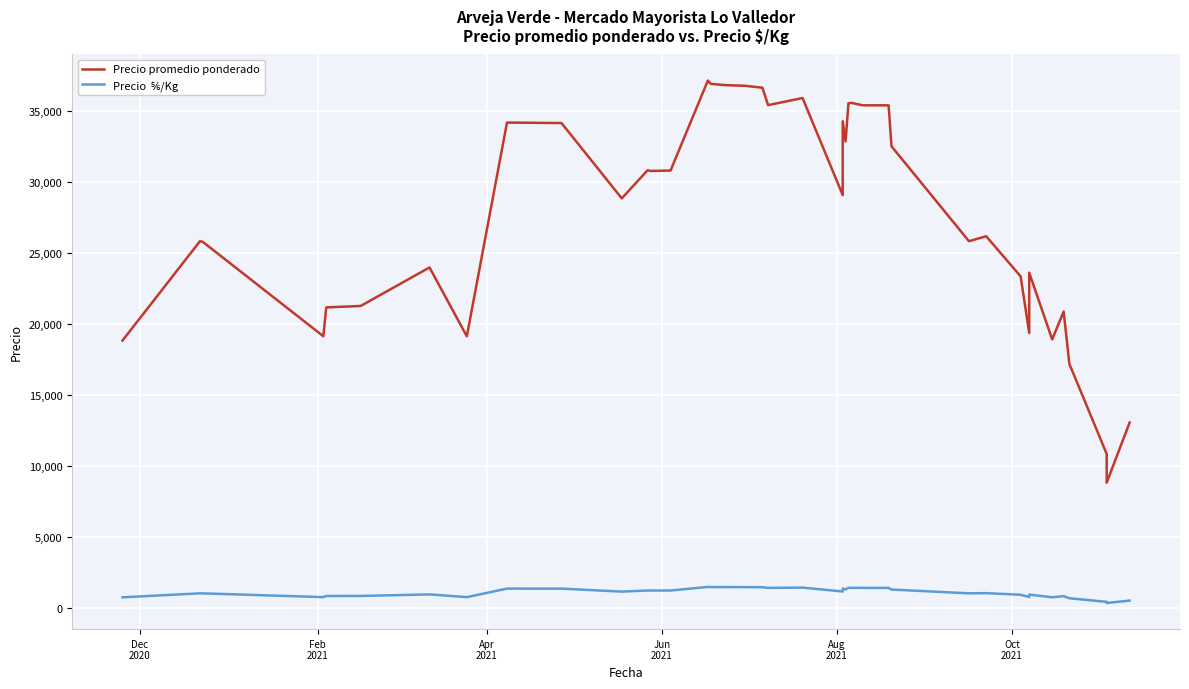

Reading right to left, list all the values displayed in this chart.

Precio promedio ponderado: 13071	8833	10857	17200	20889	18929	23630	19385	23375	26200	25850	32540	35425	35425	35600	35571	32878	34300	29100	35941	35439	36667	36800	36850	36939	37167	30828	30800	30850	28867	34176	34211	19150	24000	21286	21184	19150	25800	25850	18850
Precio  ⅚/Kg: 523	353	434	688	836	757	945	775	935	1048	1034	1302	1417	1417	1424	1423	1315	1372	1164	1438	1418	1467	1472	1474	1478	1487	1233	1232	1234	1155	1367	1368	766	960	851	847	766	1032	1034	754